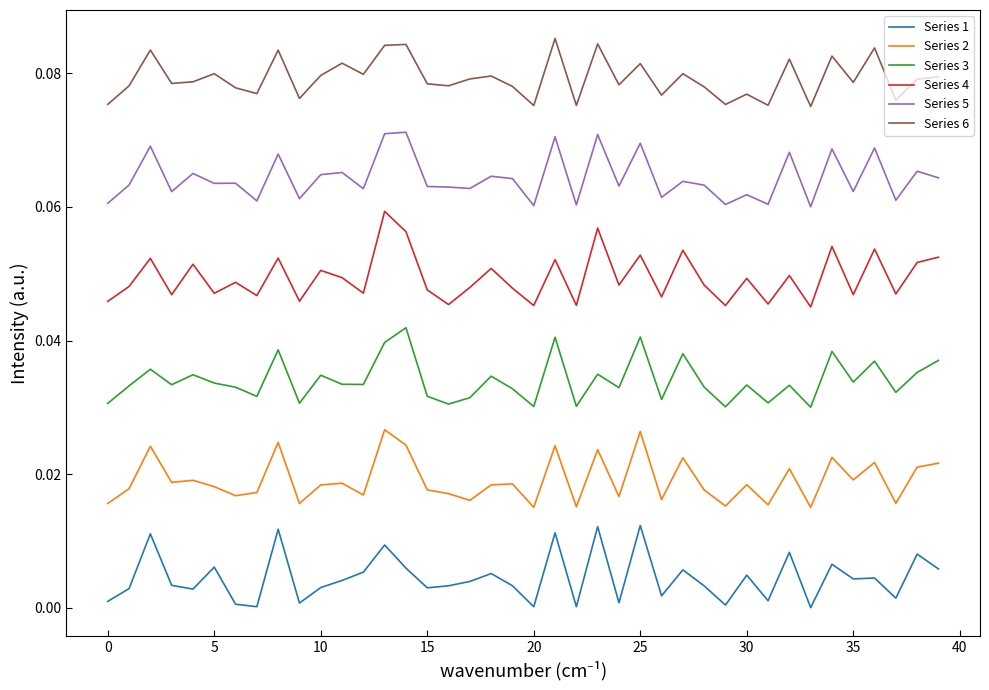

List the series in order of their peak value, highest first.

Series 6, Series 5, Series 4, Series 3, Series 2, Series 1